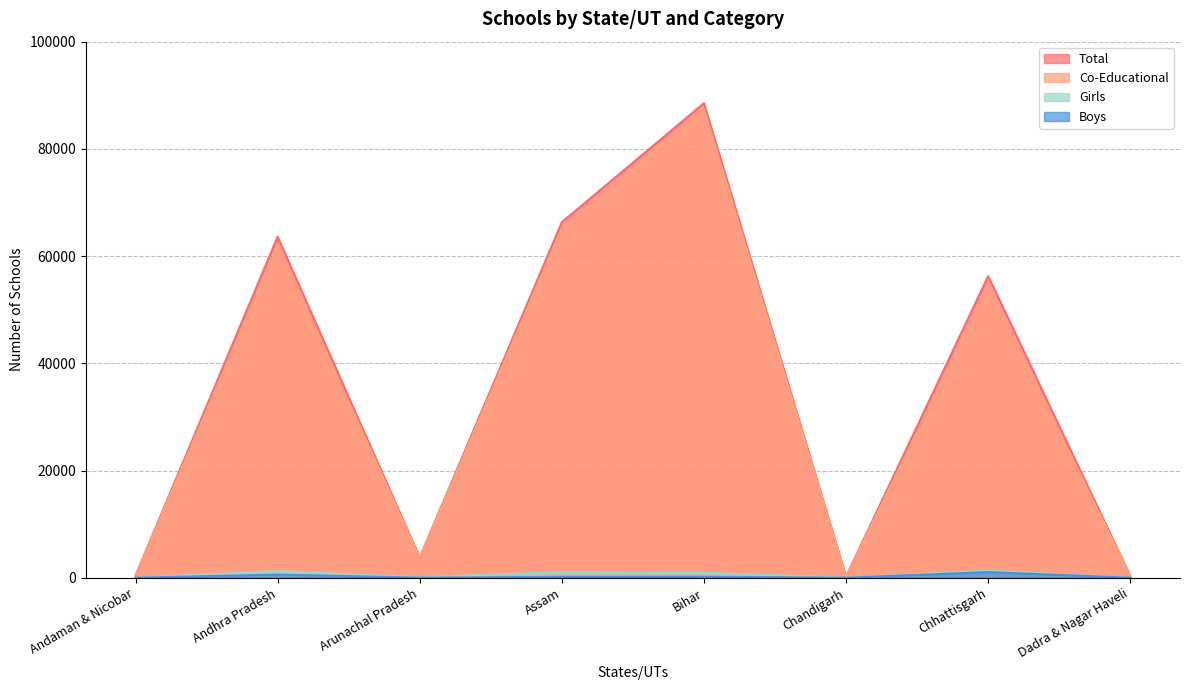

Where does the Girls series first go above 917?

Andhra Pradesh